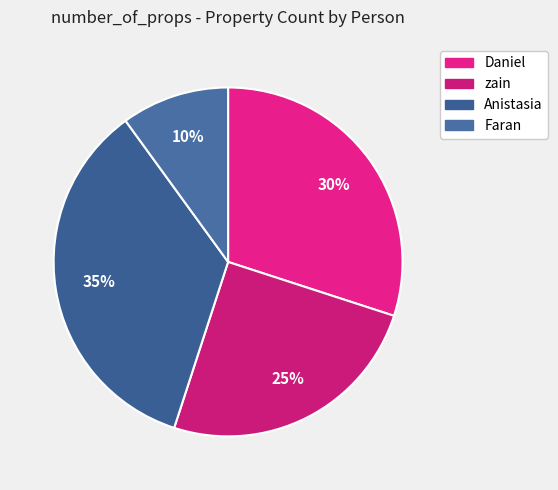

Is there any slice that represents more than half of the pie?

No